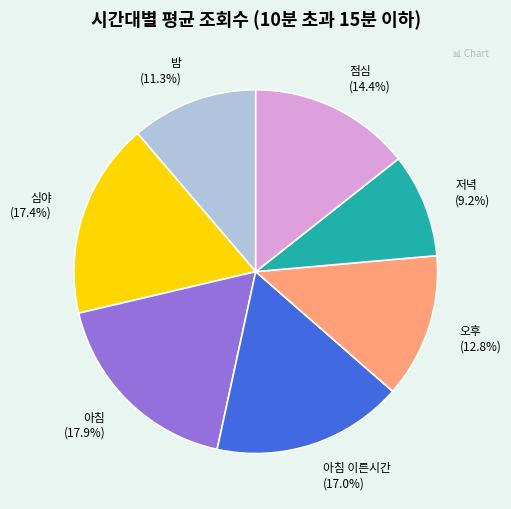

What percentage is the 심야 slice, to the nearest percent?

17%